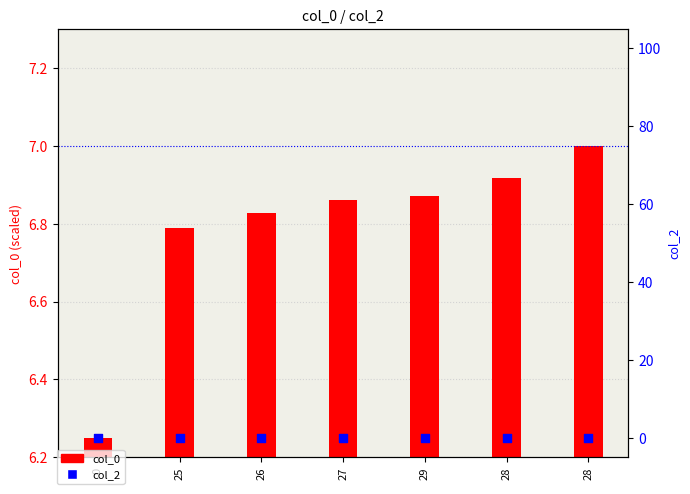

What is the total value across all series at 25?

6.8